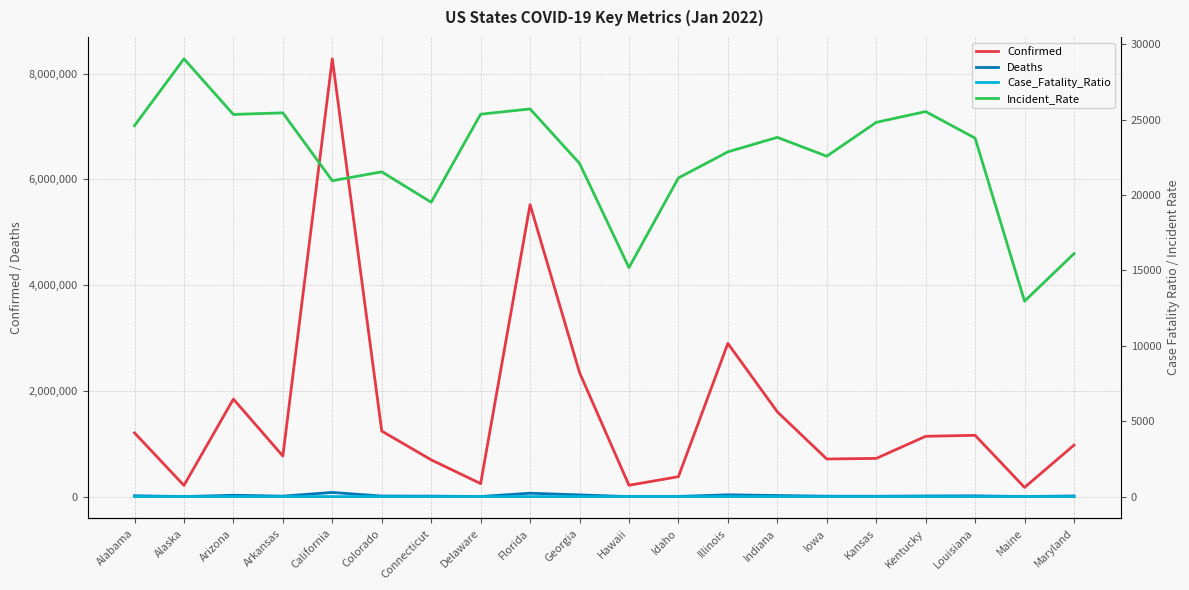

Is it true that Deaths equals 15631.0 at Louisiana?

True